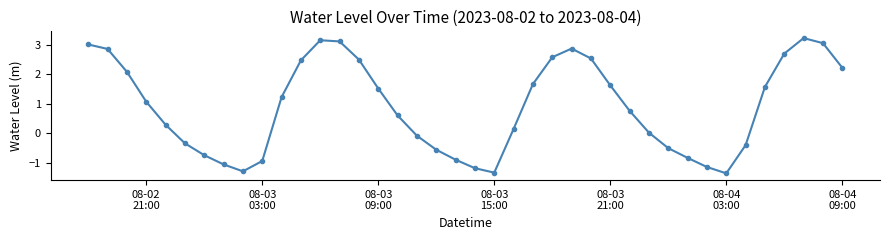

How many distinct data groups are displayed?

1